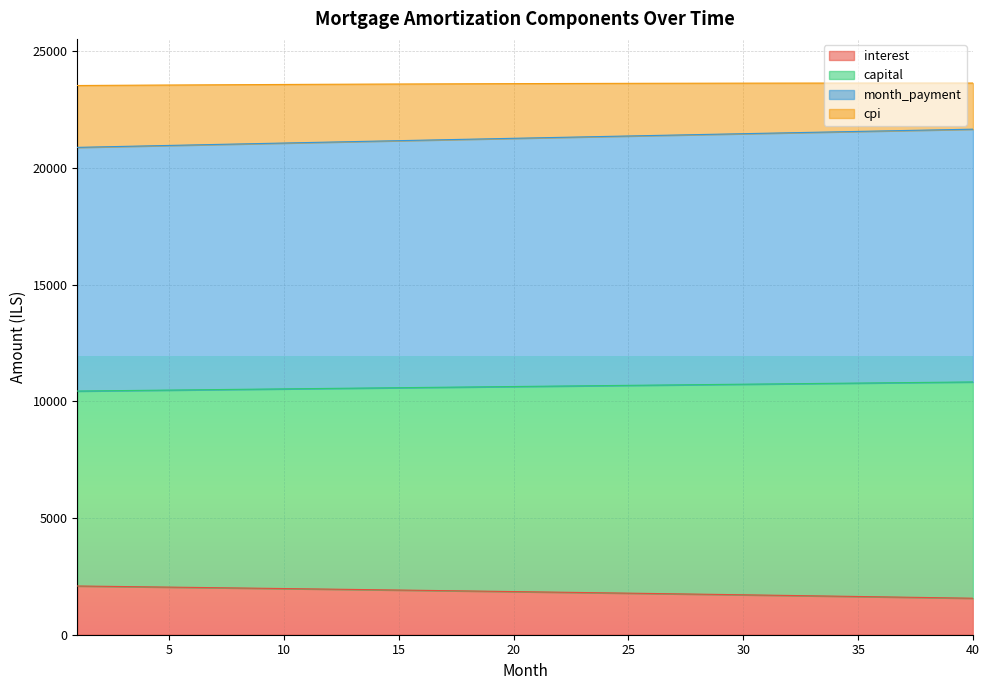

Which series changed the most between 19 and 22?

month_payment